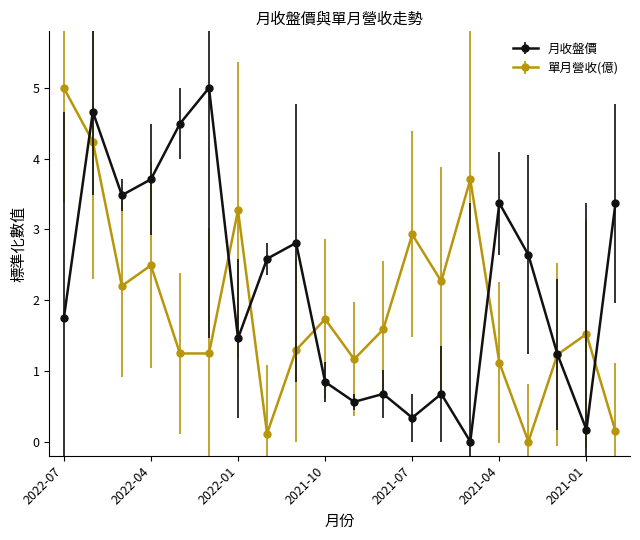

How many interior local peaks does the 單月營收(億) series have?

6